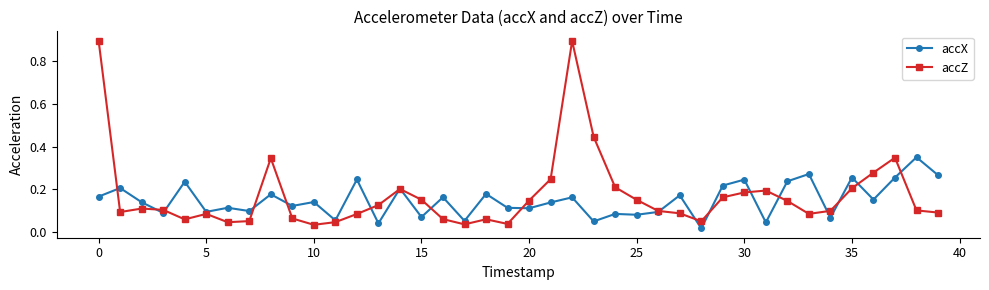

True or false: accZ has more than 1 interior local peaks.

True